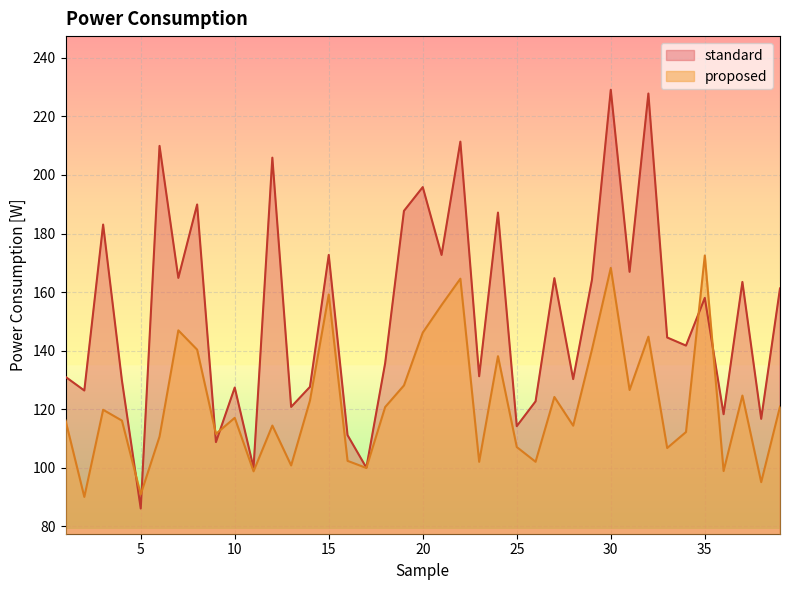

How many interior local valleys does the proposed series have?

13